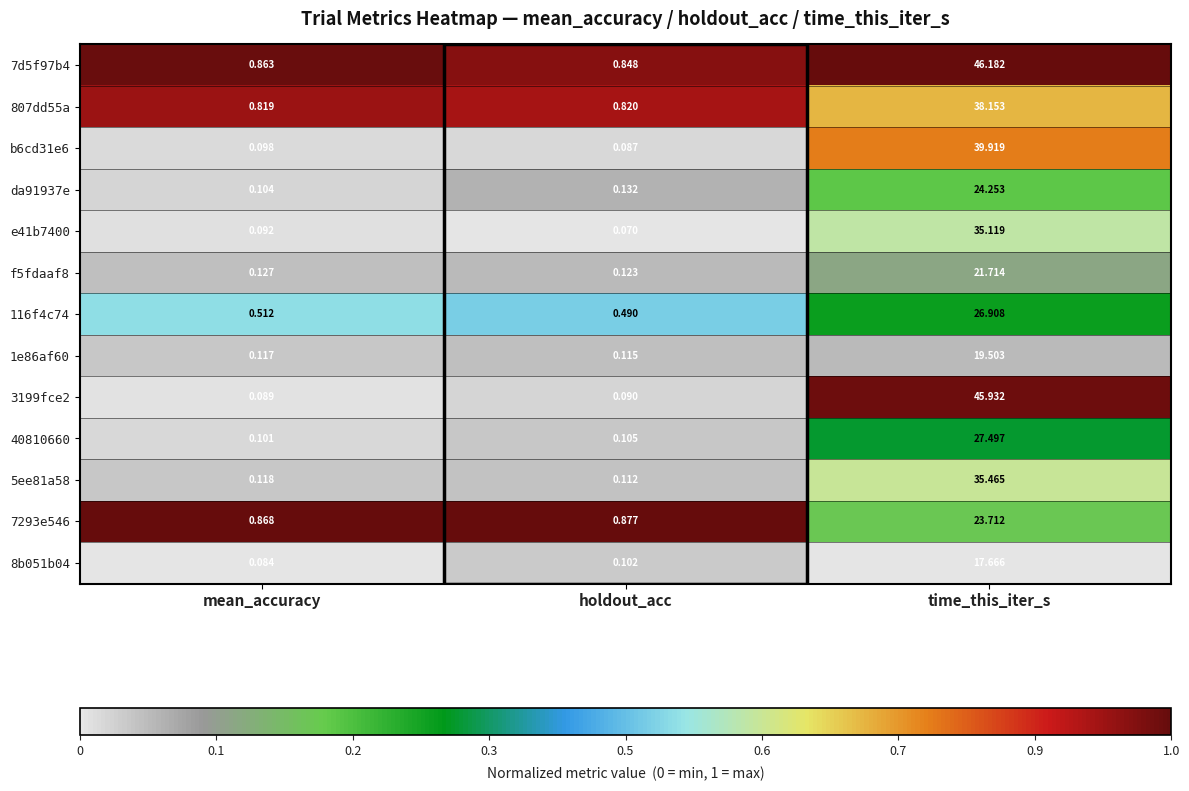

Which series has the widest spread of values?

3199fce2